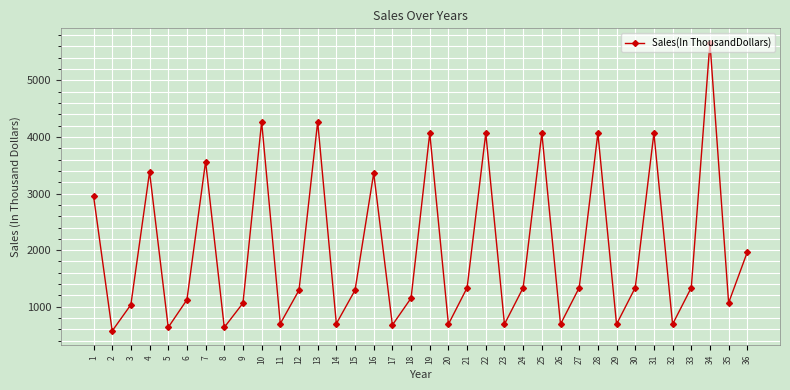

Between 1 and 13, which is larger?

13